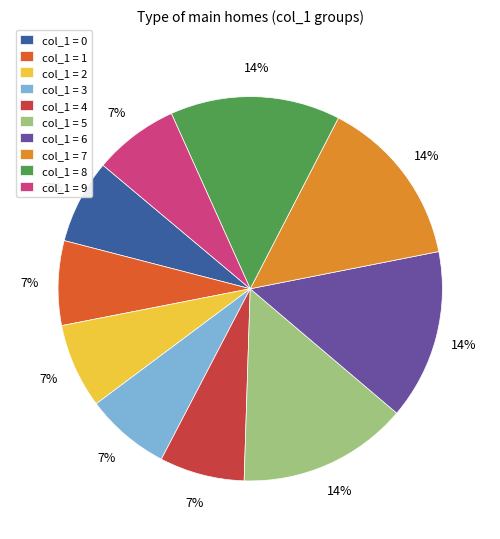

Does any single category account for the majority?

No